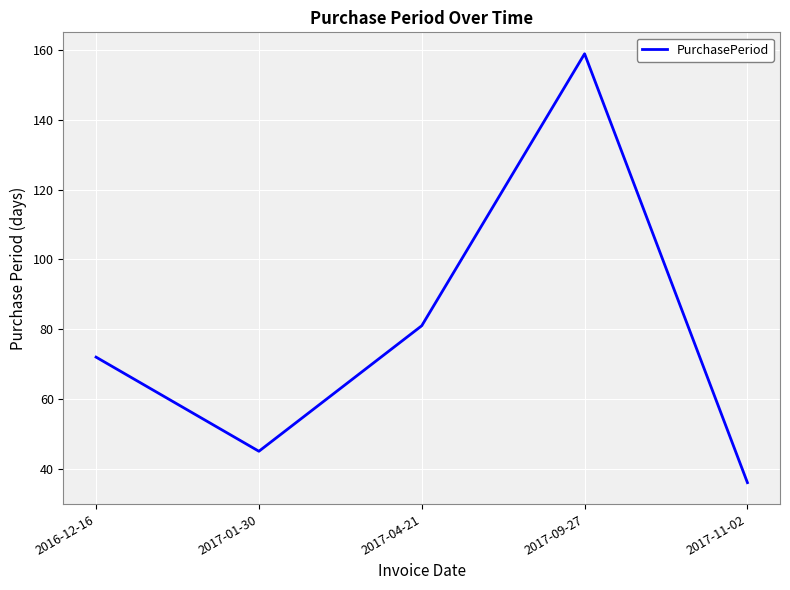

Which category has the highest value across all series?

2017-09-27